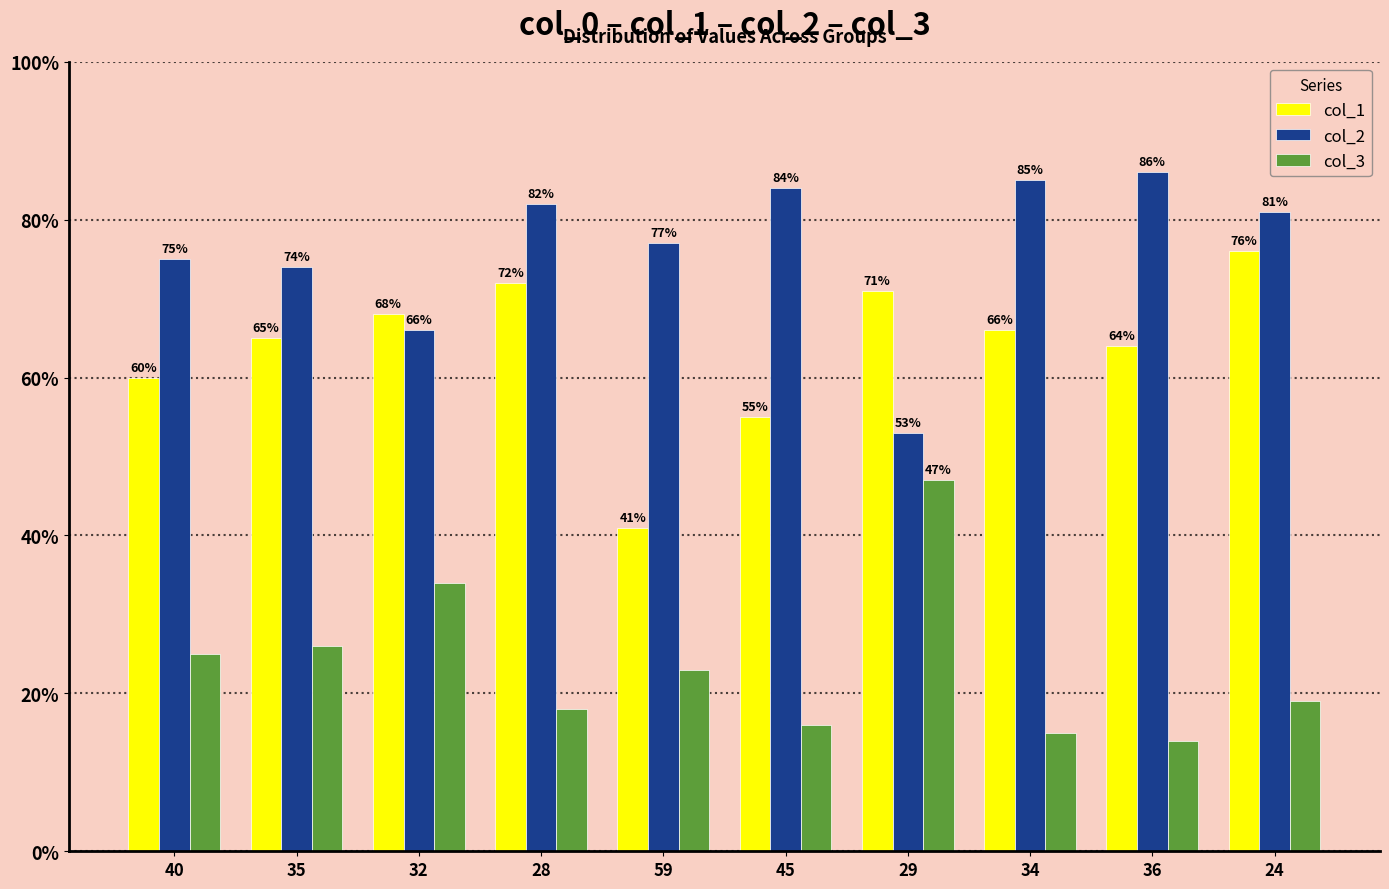

Does the chart contain stacked bars?

No